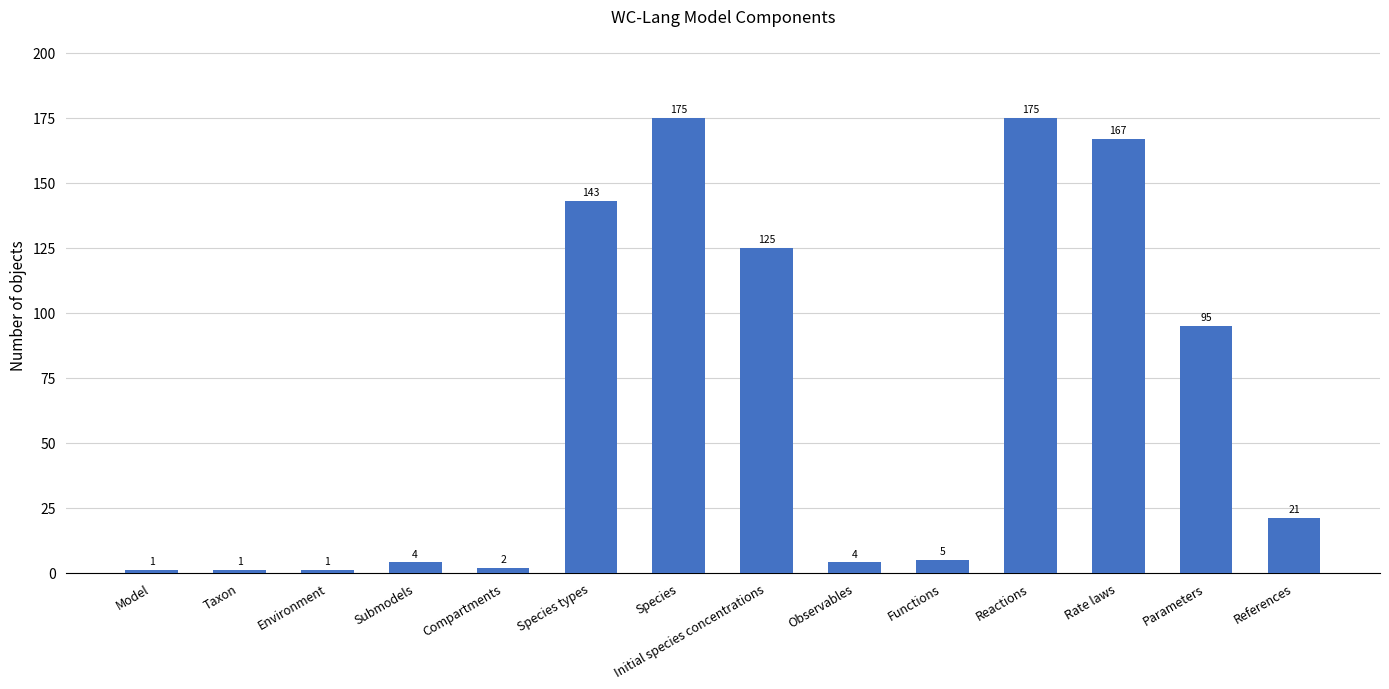

True or false: the data shows 1 at Taxon.

True